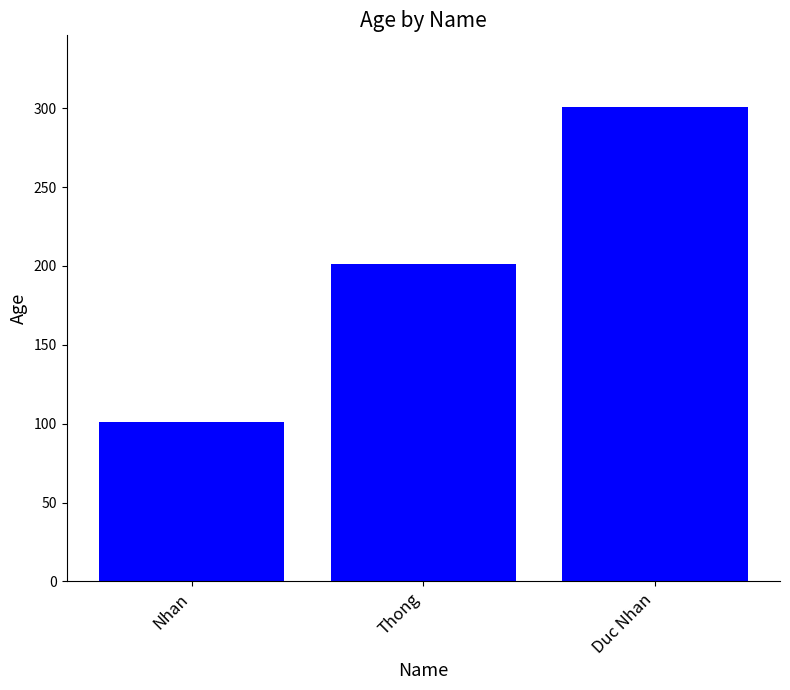

True or false: the data shows 101 at Nhan.

True